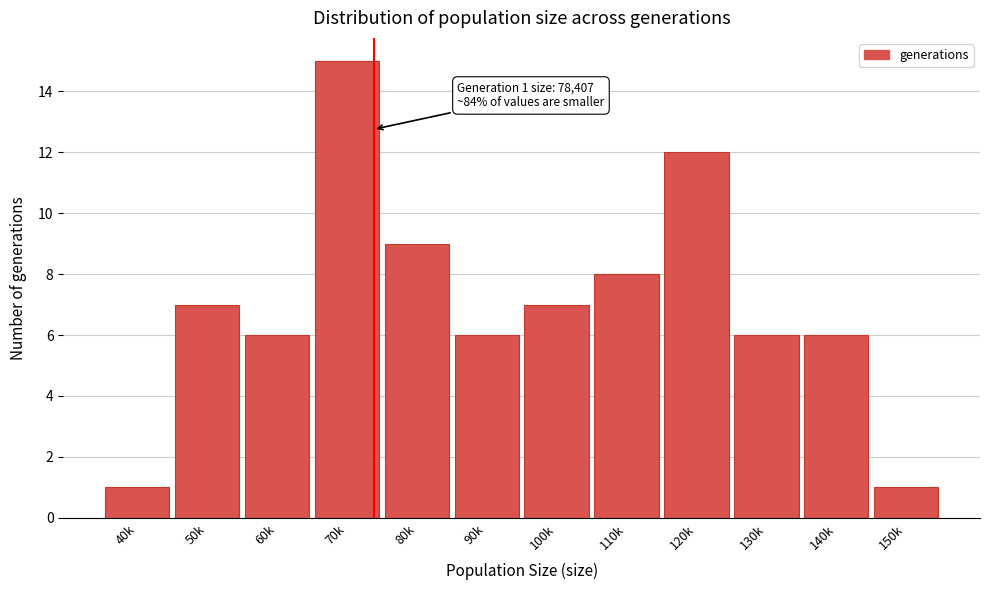

Reading left to right, transcribe all the data shown in this chart.

40k=1	50k=7	60k=6	70k=15	80k=9	90k=6	100k=7	110k=8	120k=12	130k=6	140k=6	150k=1